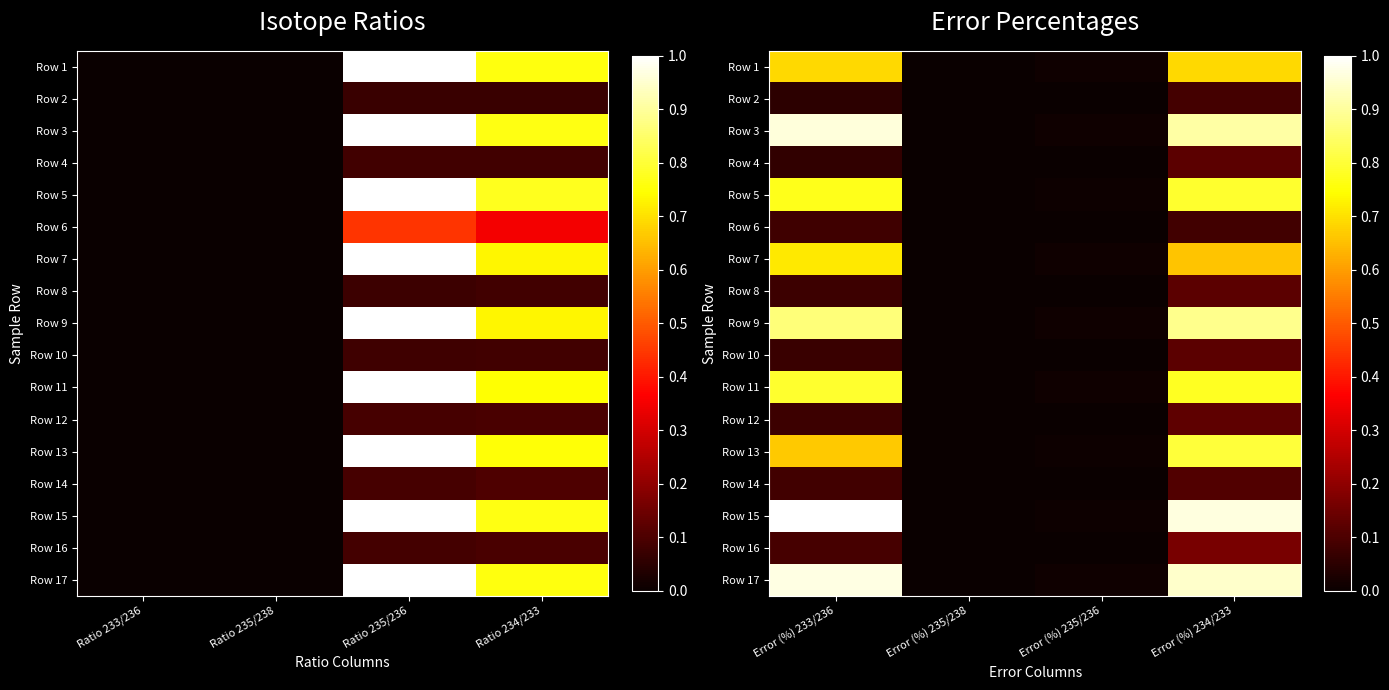

True or false: Row 16 has a value of 0.3 at Error (%) 234/233.

False